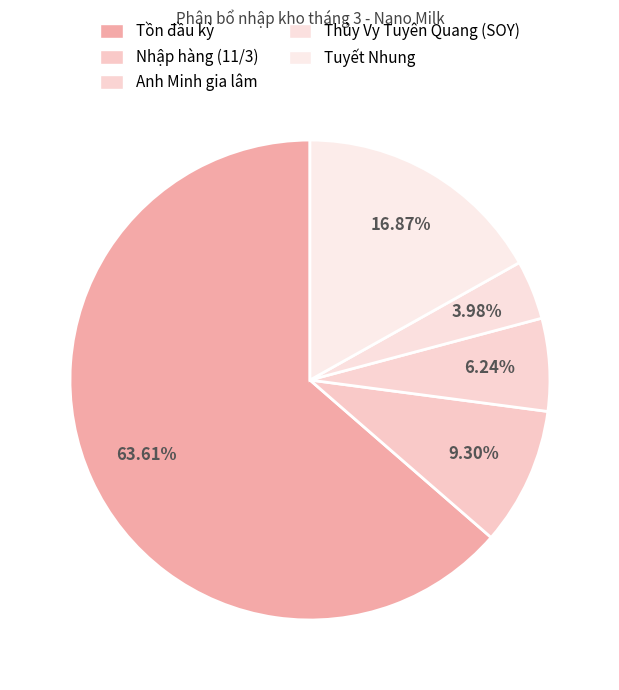

Count the number of slices in the pie.

5